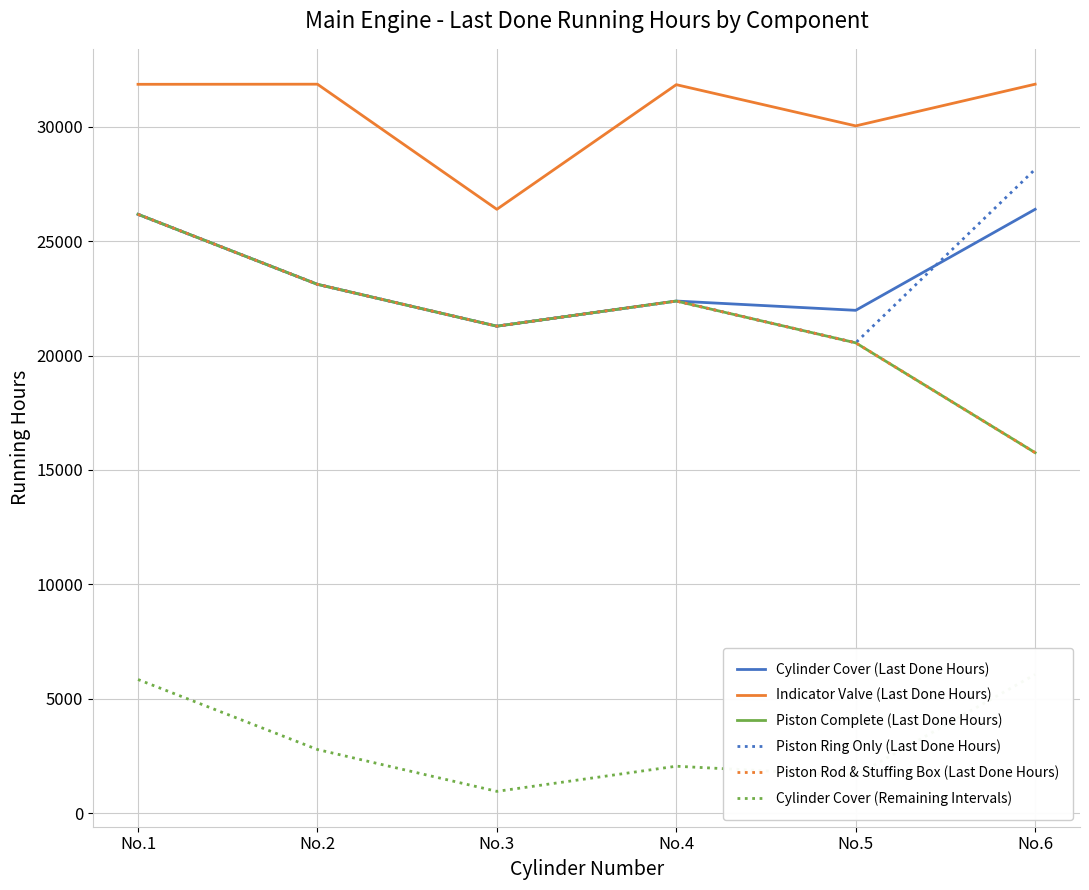

What is the sum of the Piston Complete (Last Done Hours) values at No.1 and No.3?

47465